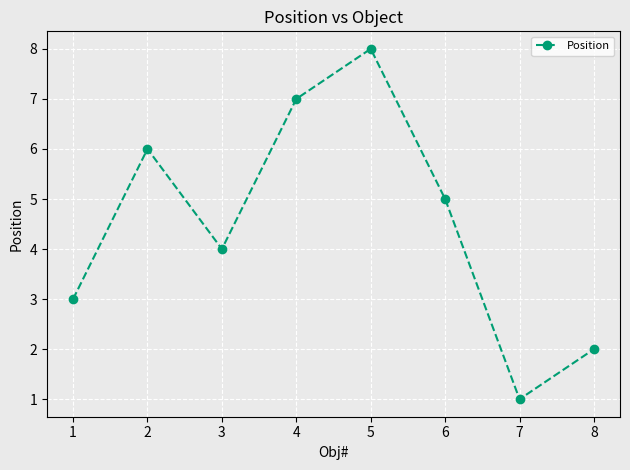

True or false: there are more than 1 points higher than both neighbors.

True